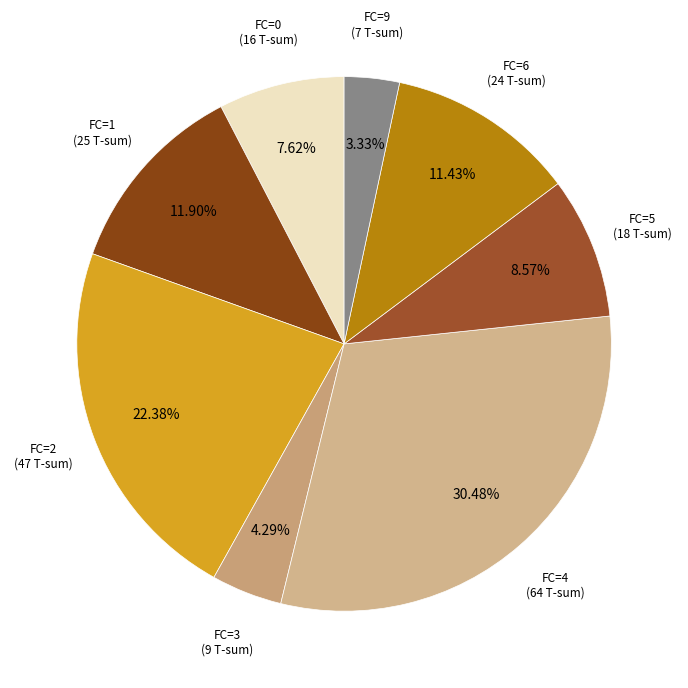

How many slices are in this pie chart?

8